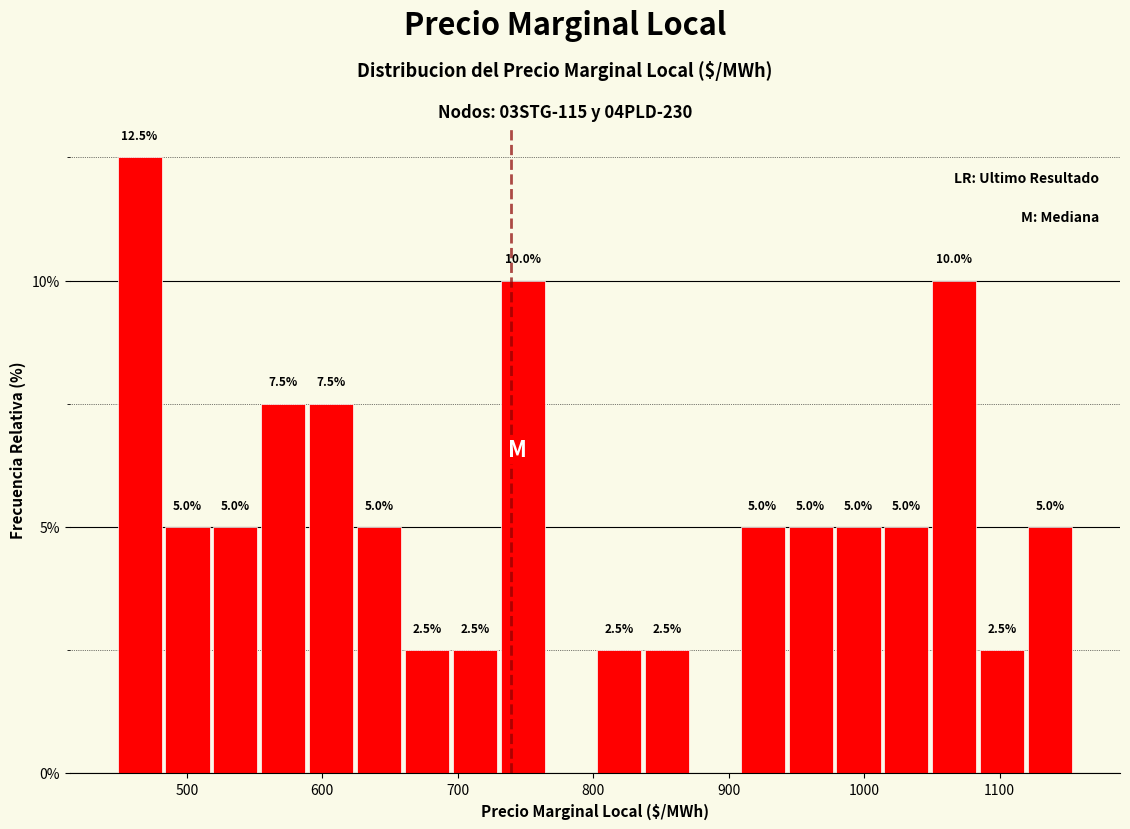

Read against the x-axis, roughly where is the centre of the tallest bar?

470